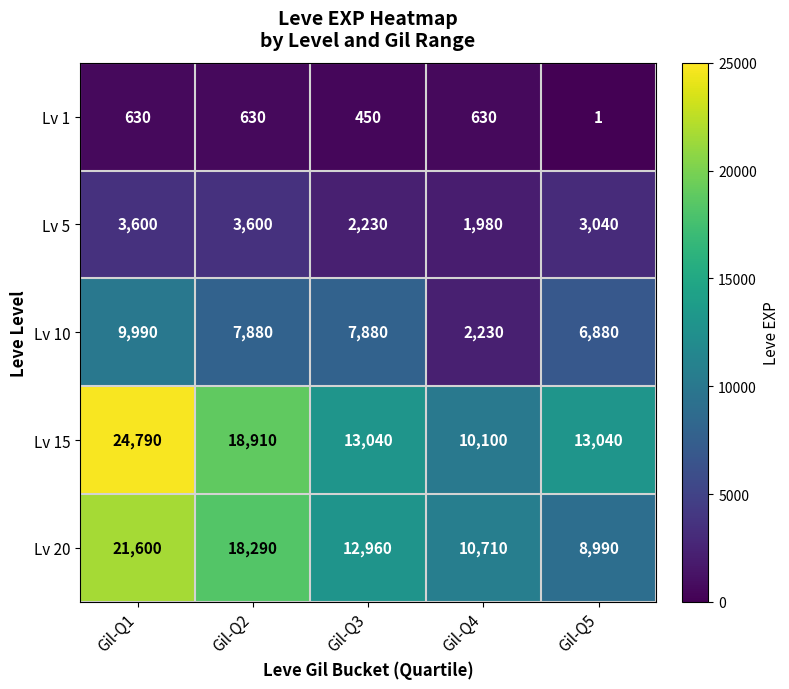

The Lv 15 series shows 13040 at Gil-Q3. True or false?

True